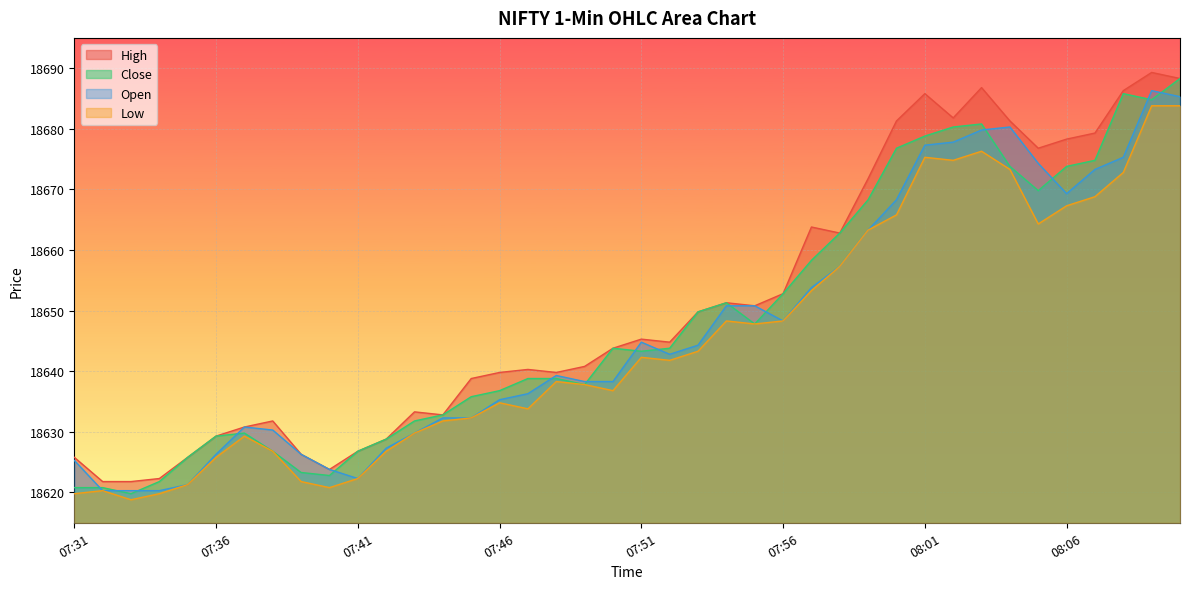

How many data points in Low are less than 18641?

20